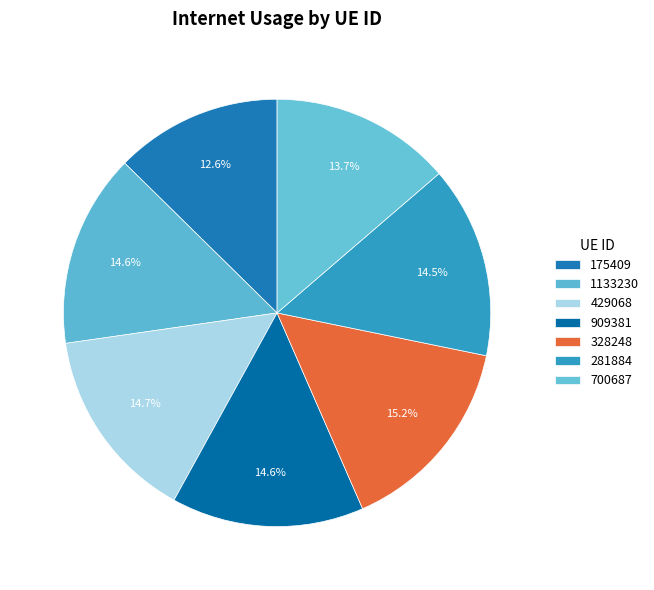

Rank the categories by value from lowest to highest.

175409, 700687, 281884, 909381, 1133230, 429068, 328248